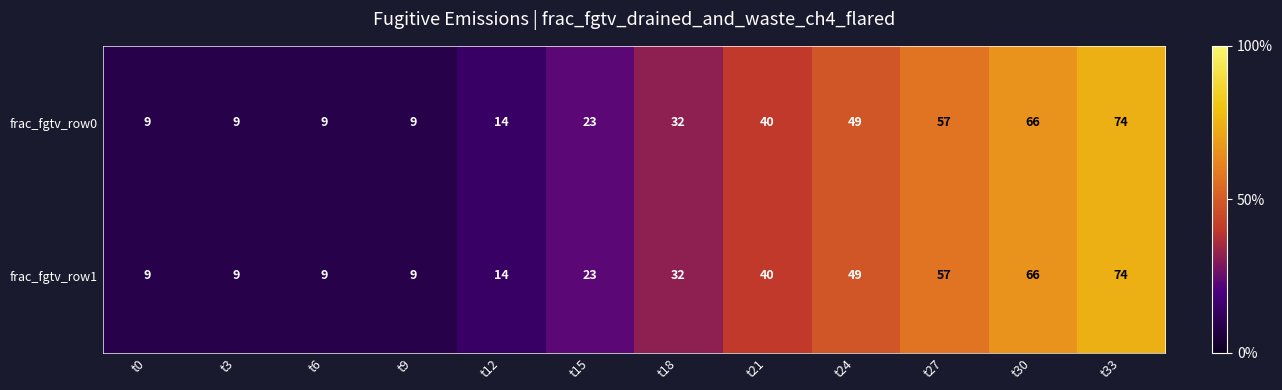

How many series are shown in this chart?

2